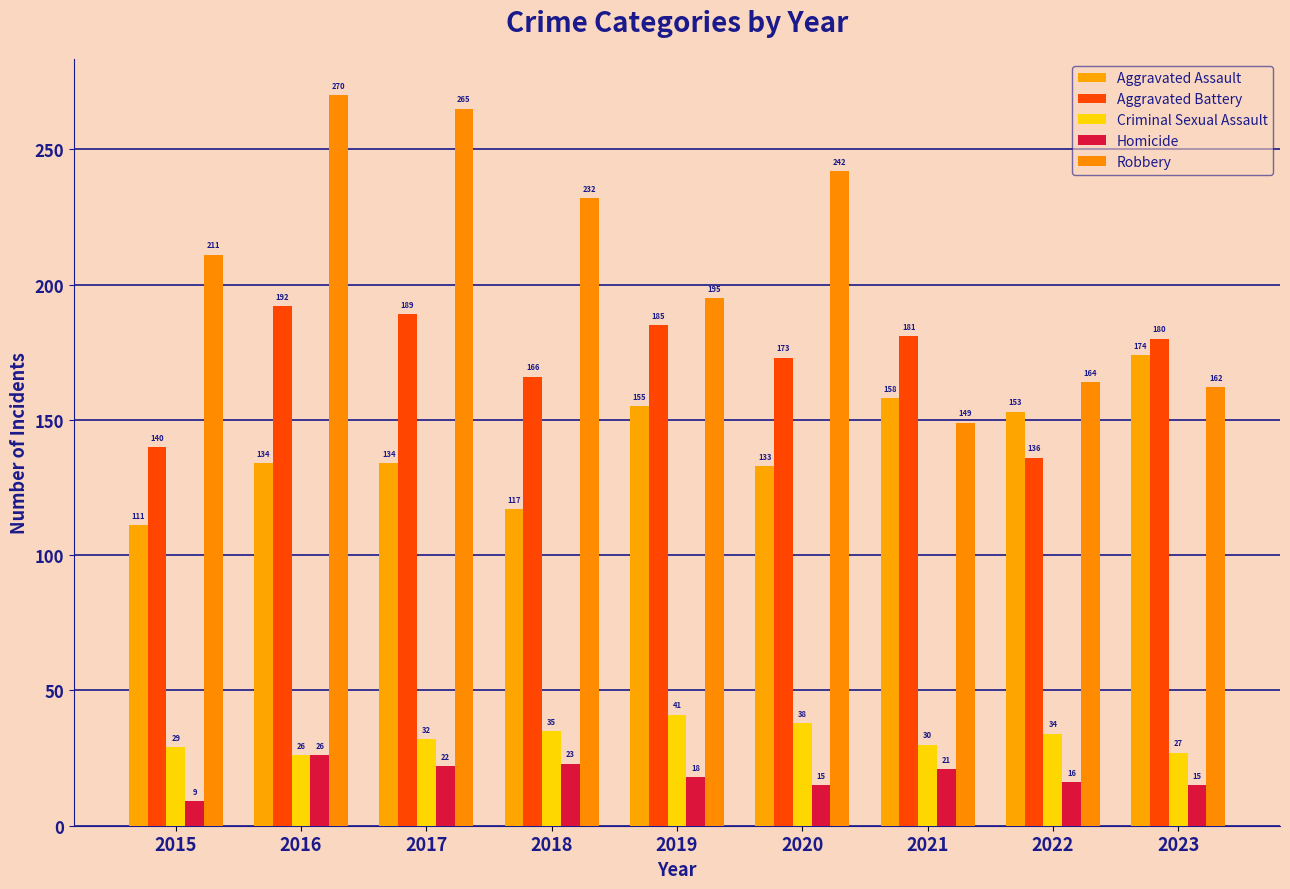

At which label does Criminal Sexual Assault first exceed 32?

2018